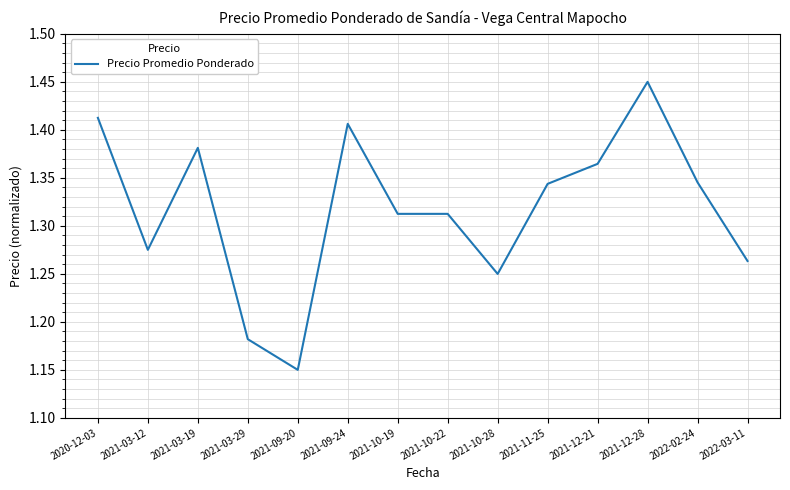

Is it true that the value at 2021-12-28 is 0.3?

False